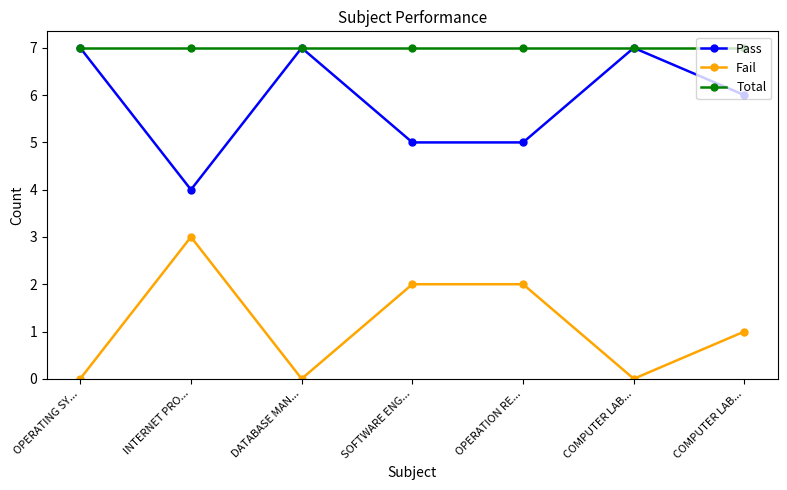

How many series are shown in this chart?

3